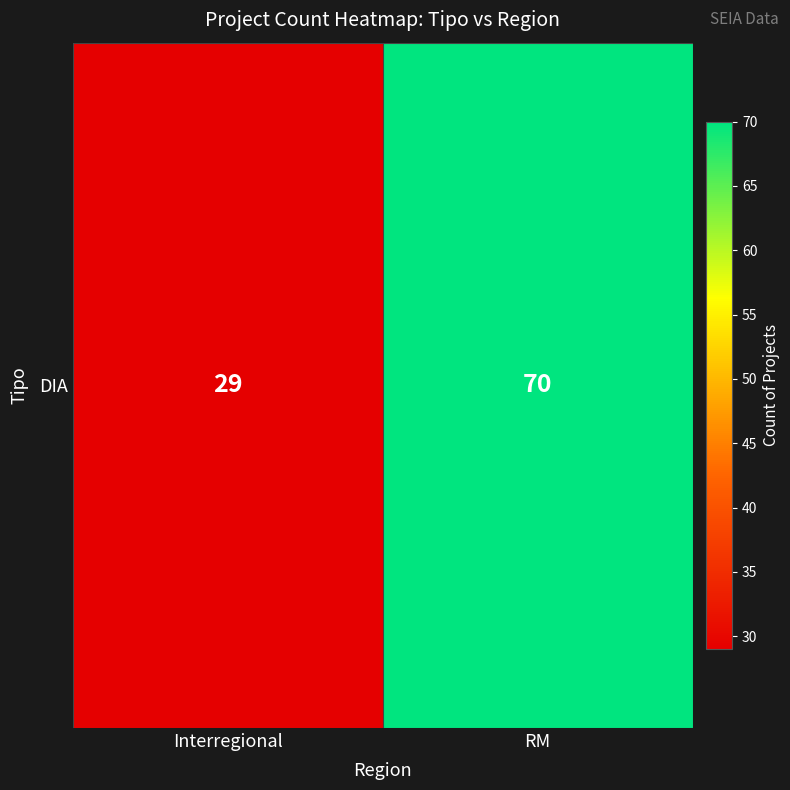

Reading left to right, extract all data points from this chart.

Interregional=29	RM=70